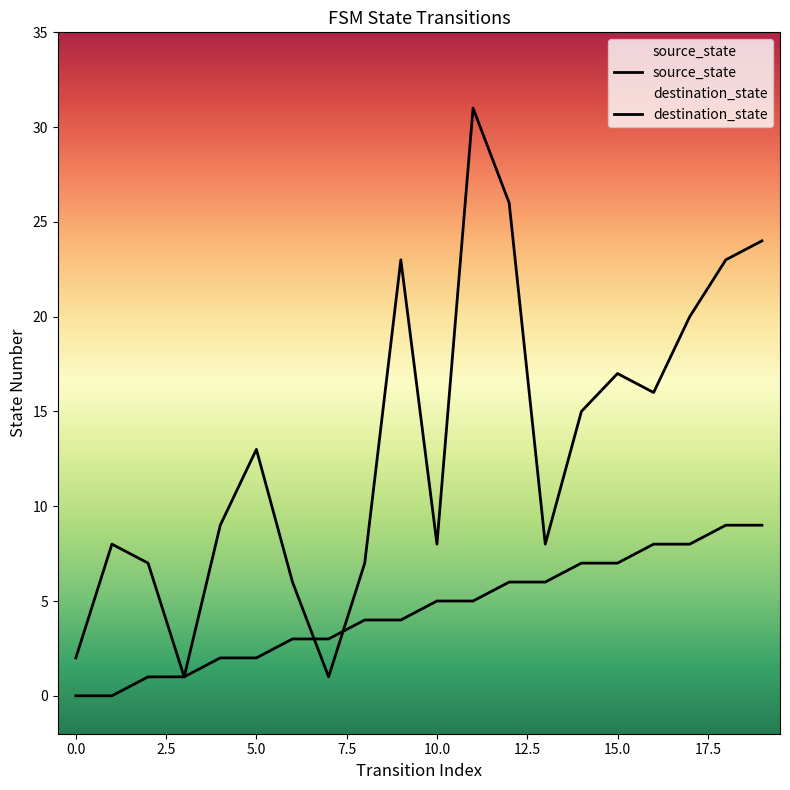

Between 17 and 6, which is larger?

17